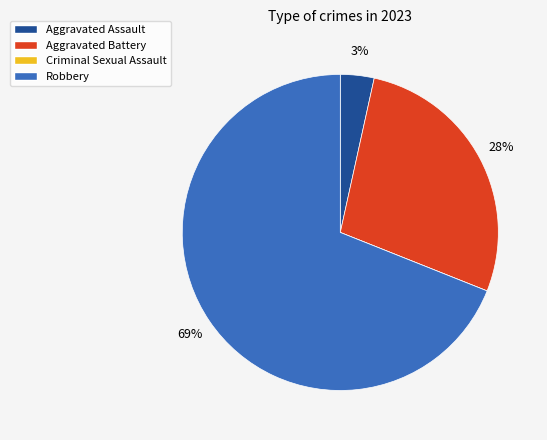

Which slice is the largest?

Robbery